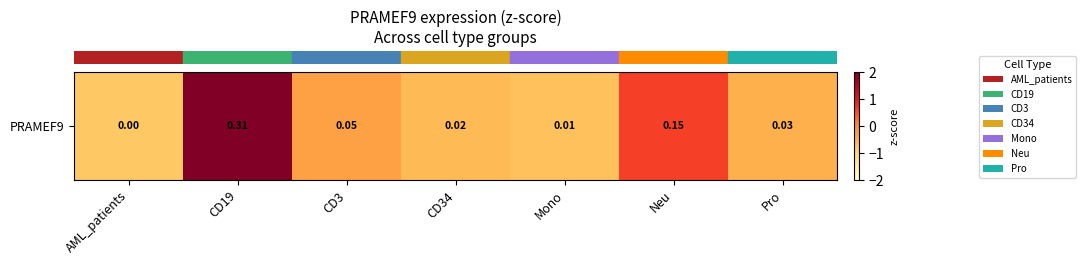

List the labels in order of value, smallest first.

AML_patients, Mono, CD34, Pro, CD3, Neu, CD19